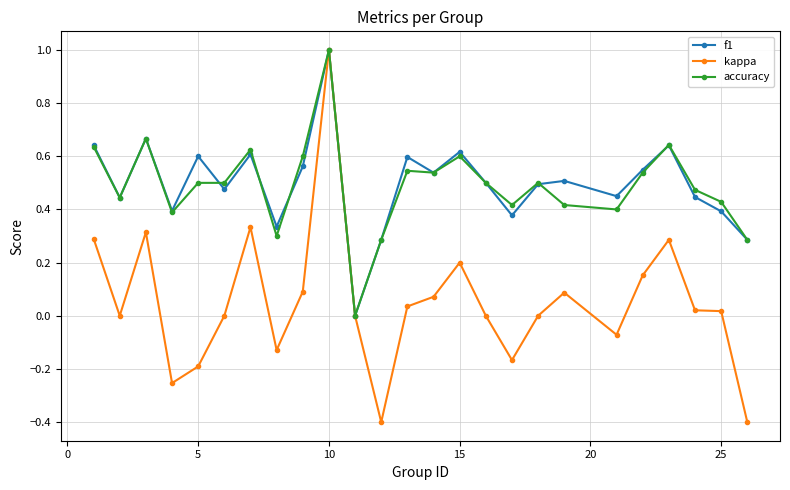

True or false: kappa has more than 0 points higher than both neighbors.

True